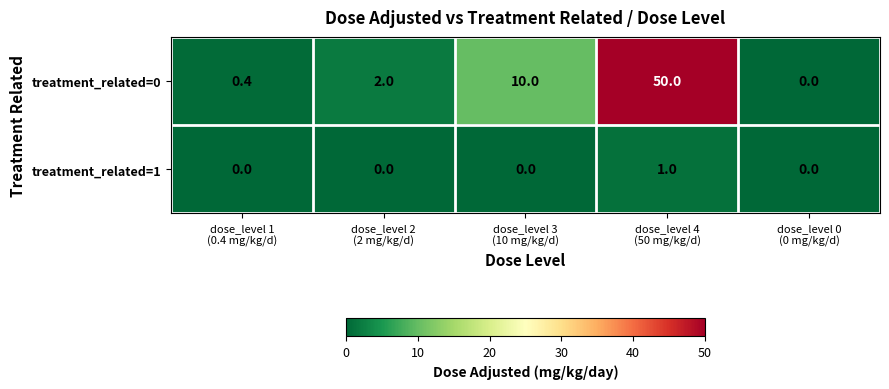

Which series has the largest total across all categories?

treatment_related=0